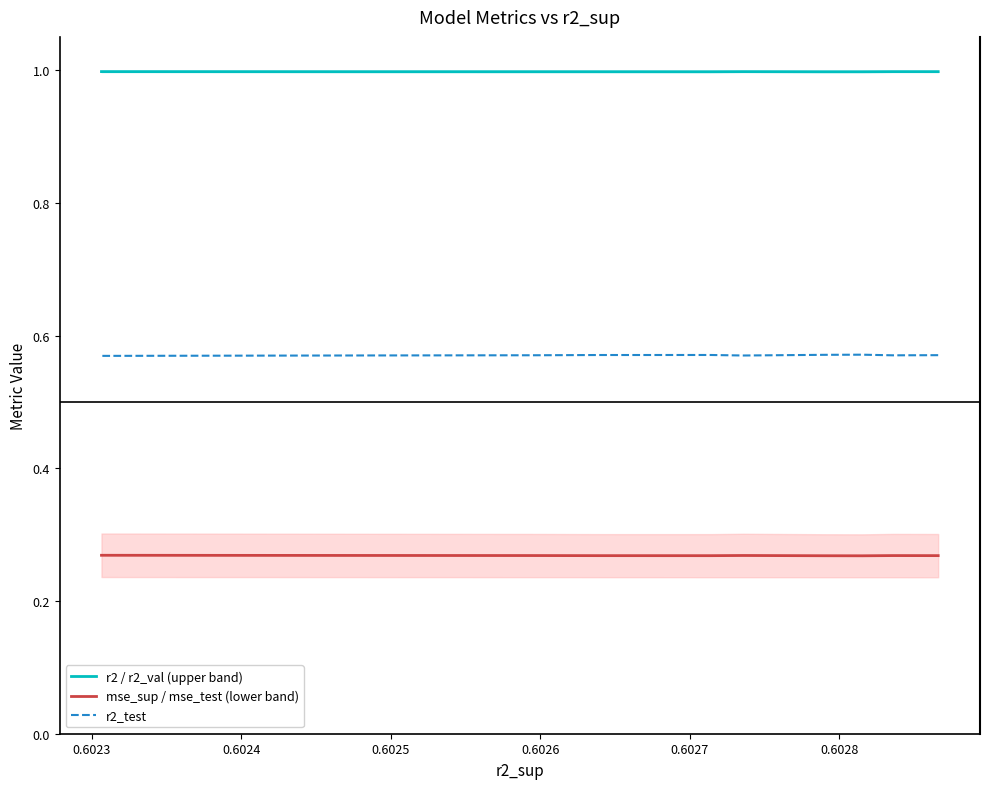

What is the approximate value of mse_sup / mse_test (lower band) at 0.6028?

0.3